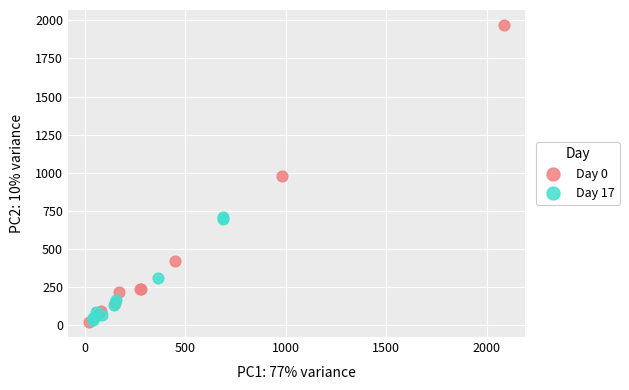

Which series has the widest spread of Y values?

Day 0